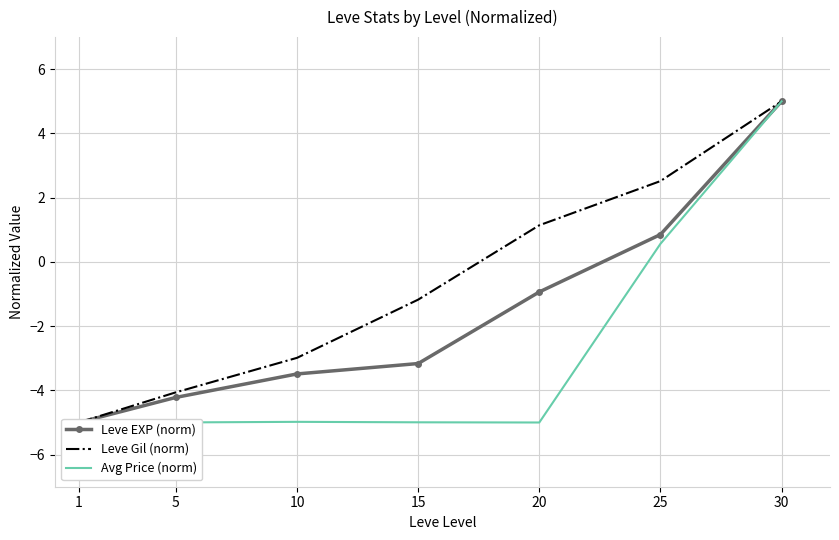

Where does the Avg Price (norm) series first go above -4?

25